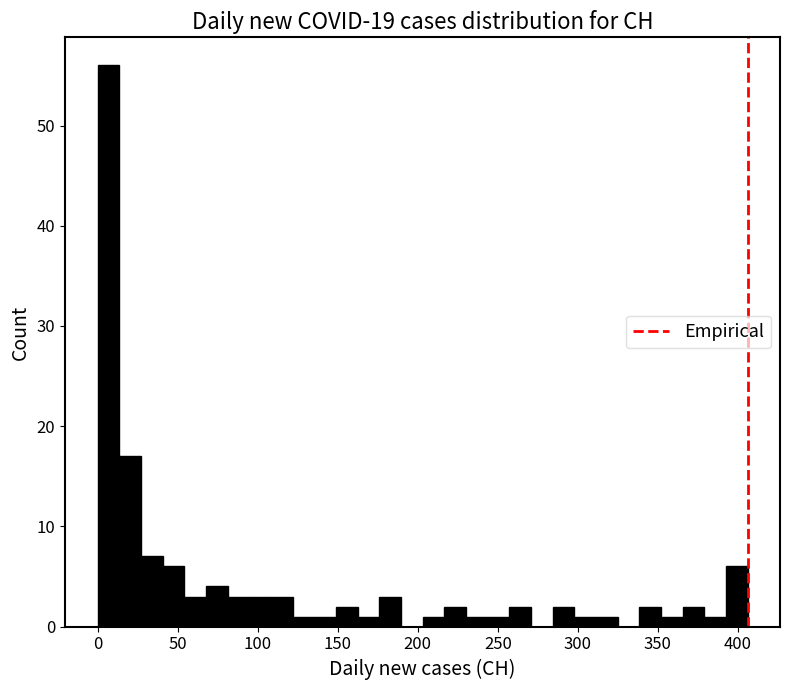

Read against the x-axis, roughly where is the centre of the tallest bar?

5